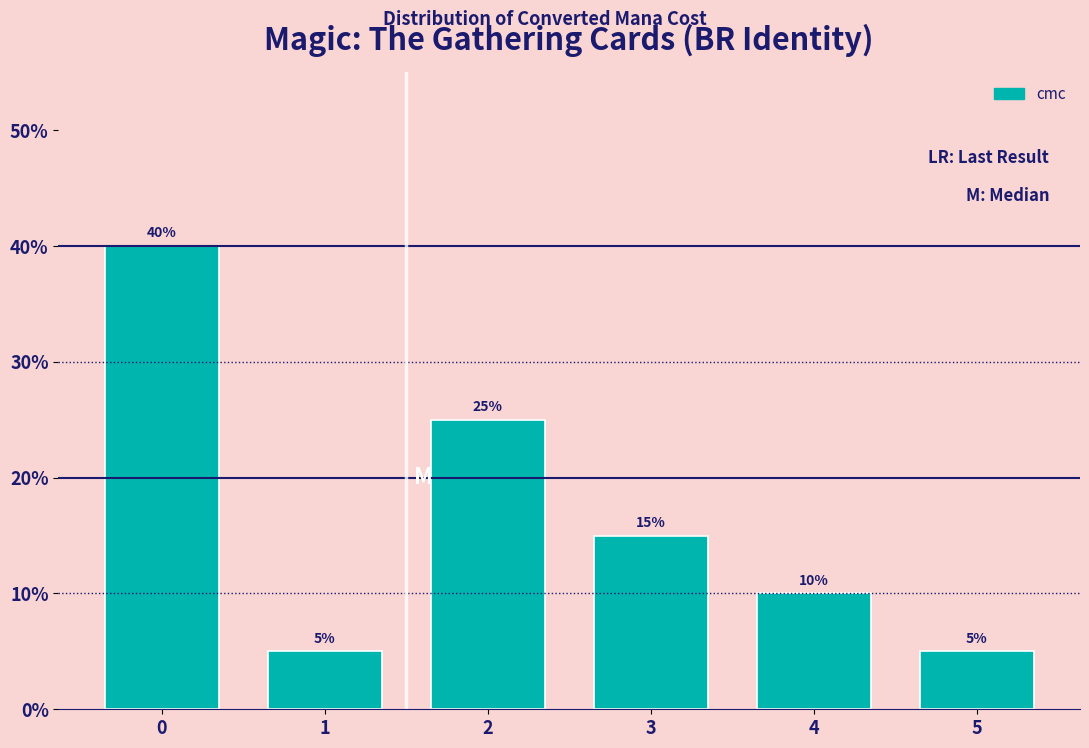

Reading left to right, what are all the values shown in this chart?

40	5	25	15	10	5